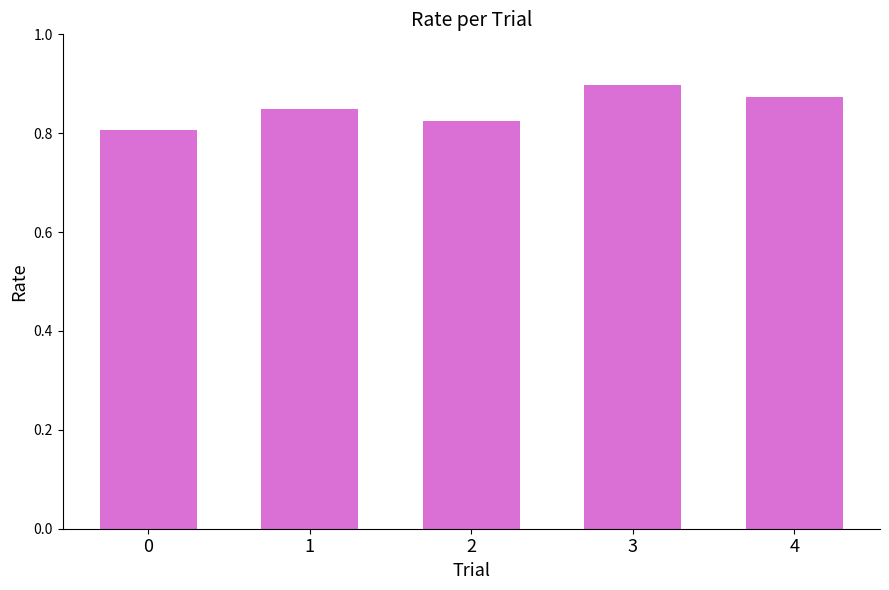

What is the change in value from 0 to 3?

+0.1